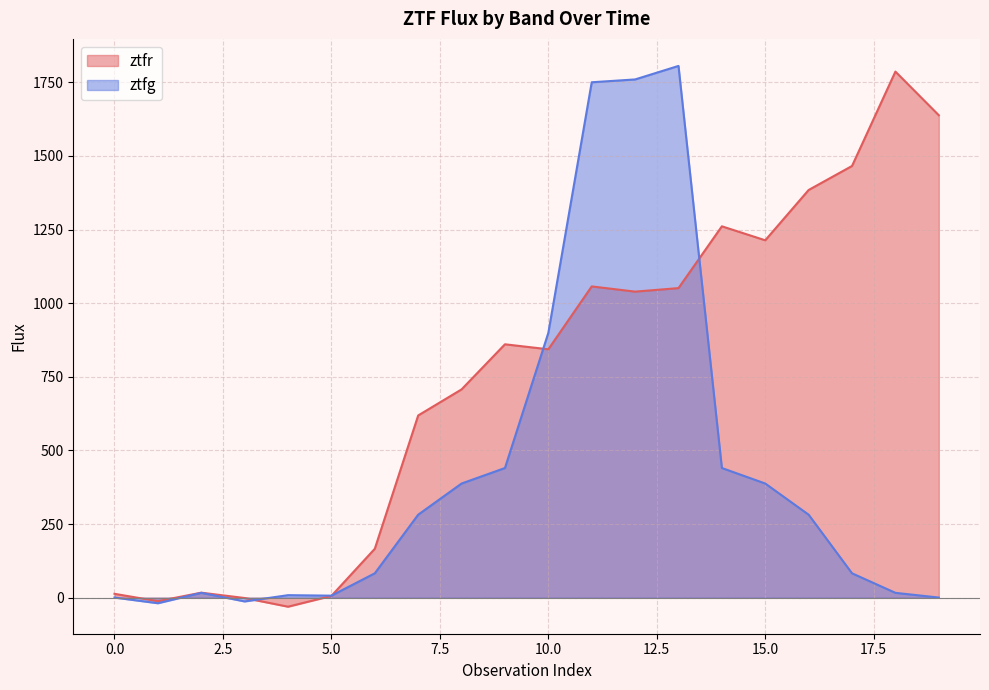

Reading right to left, extract all data points from this chart.

ztfr: 19=1638.2	18=1786.3	17=1465.9	16=1384.4	15=1213.6	14=1261.0	13=1051.2	12=1039.3	11=1056.9	10=843.5	9=860.5	8=707.3	7=618.8	6=166.2	5=6.2	4=-30.4	3=-1.0	2=17.2	1=-11.8	0=13.3
ztfg: 19=0.6	18=16.6	17=82.9	16=281.9	15=387.7	14=440.4	13=1805.6	12=1759.7	11=1750.1	10=899.4	9=440.4	8=387.7	7=281.9	6=82.9	5=7.0	4=8.7	3=-12.6	2=16.6	1=-18.7	0=0.6